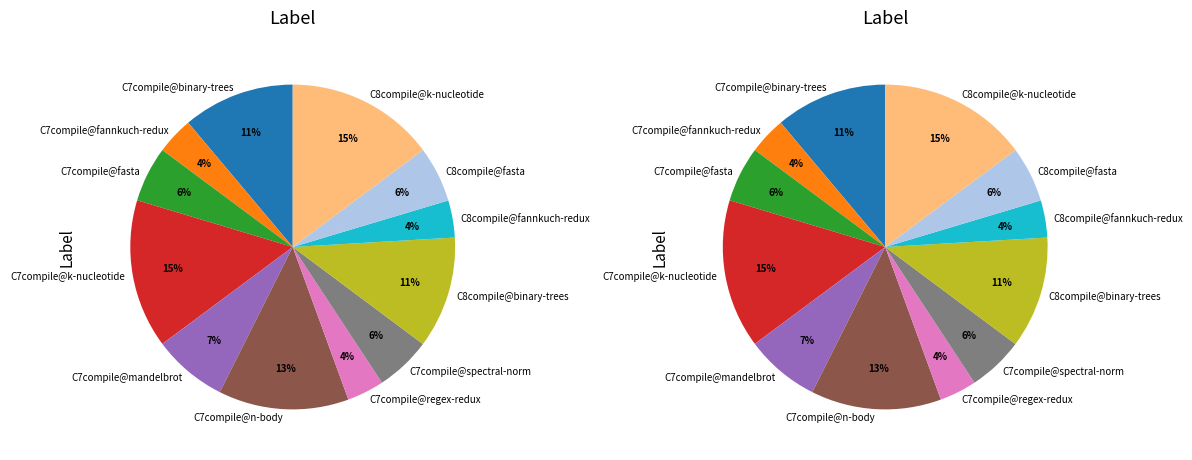

What is the change in value from C7compile@binary-trees to C7compile@n-body?

+0.5